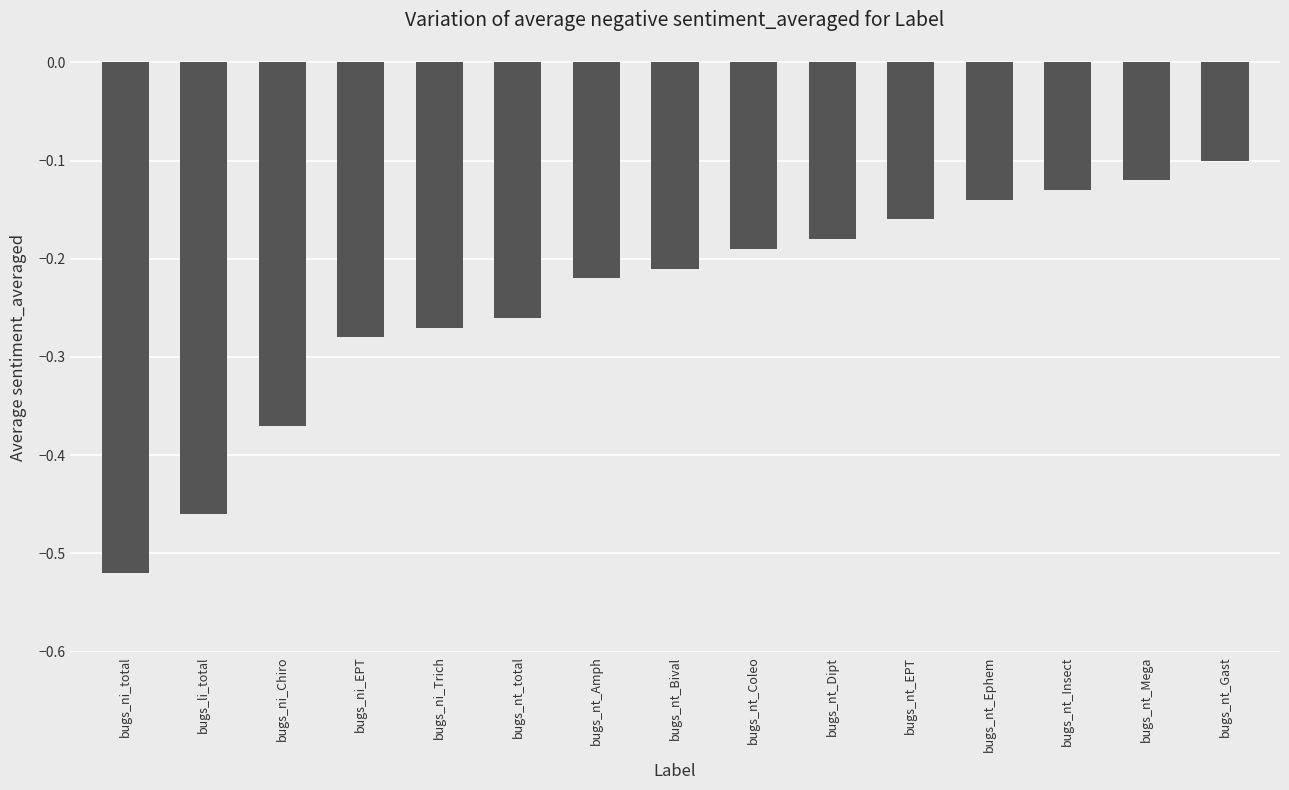

True or false: the data shows -0.4 at bugs_nt_Amph.

False